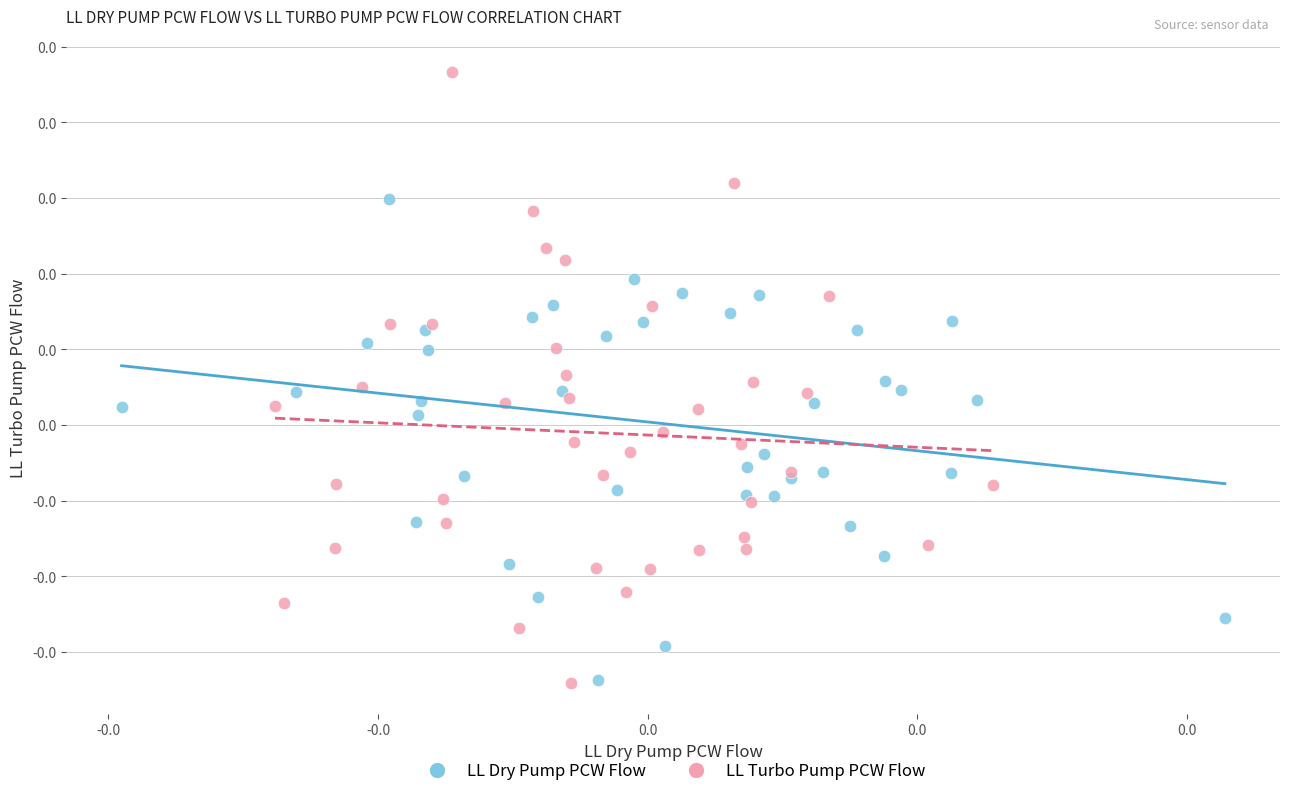

Which series contains the highest Y value?

LL Turbo Pump PCW Flow